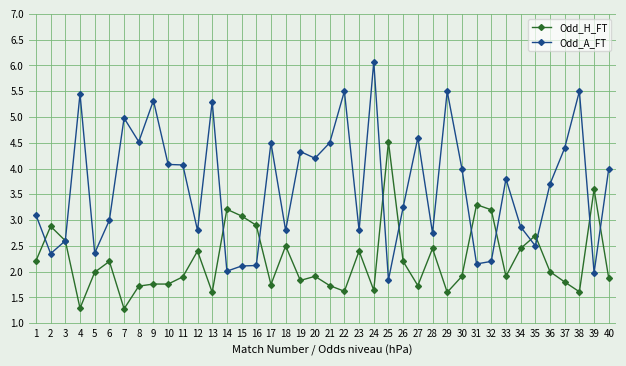

The value of Odd_A_FT at 1 is 3.1. True or false?

True